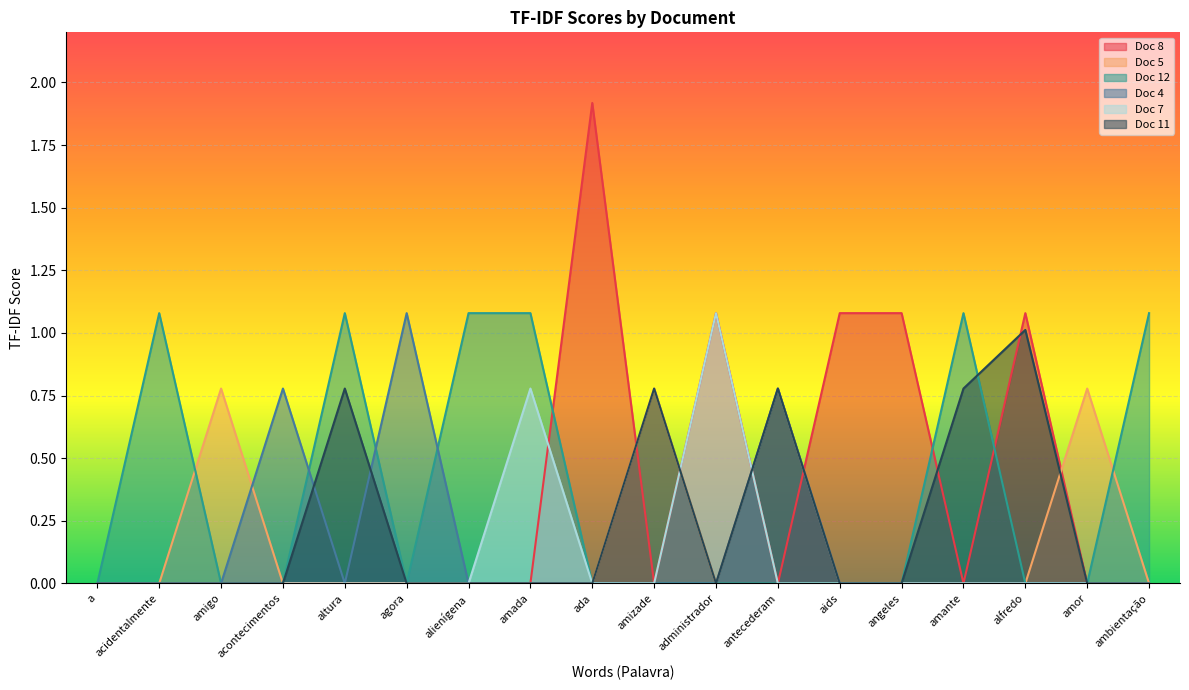

True or false: Doc 11 has a value of 0.0 at amada.

True